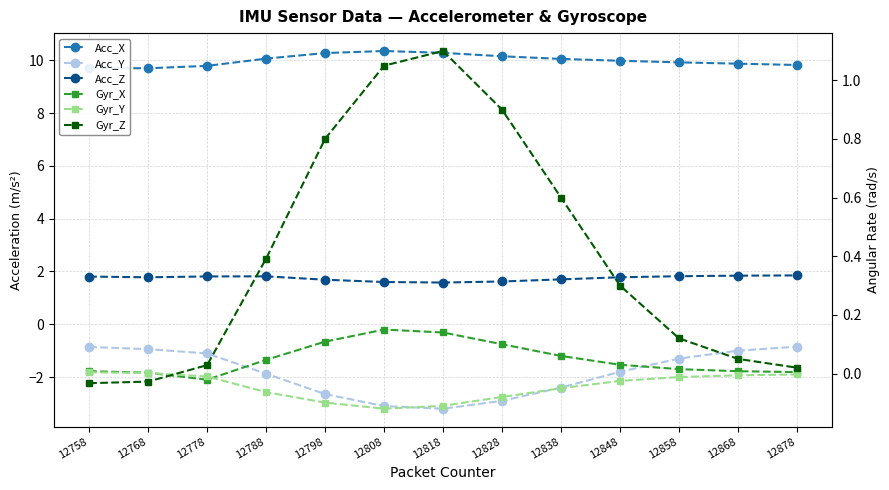

What is the value of the Acc_X point at the 11th from the left?

9.9